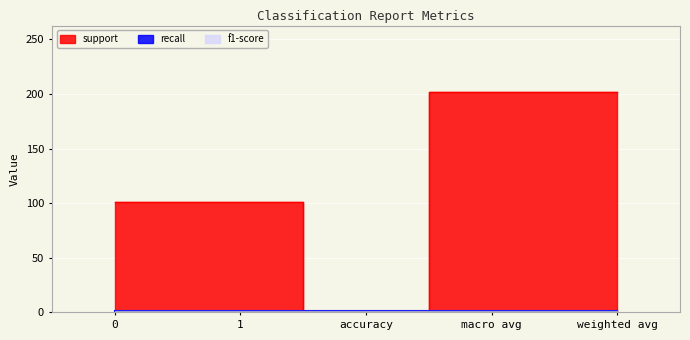

Reading right to left, what are all the values shown in this chart?

support: weighted avg=202.0	macro avg=202.0	accuracy=0.9	1=101.0	0=101.0
recall: weighted avg=0.9	macro avg=0.9	accuracy=0.9	1=0.9	0=0.9
f1-score: weighted avg=0.9	macro avg=0.9	accuracy=0.9	1=0.9	0=0.9